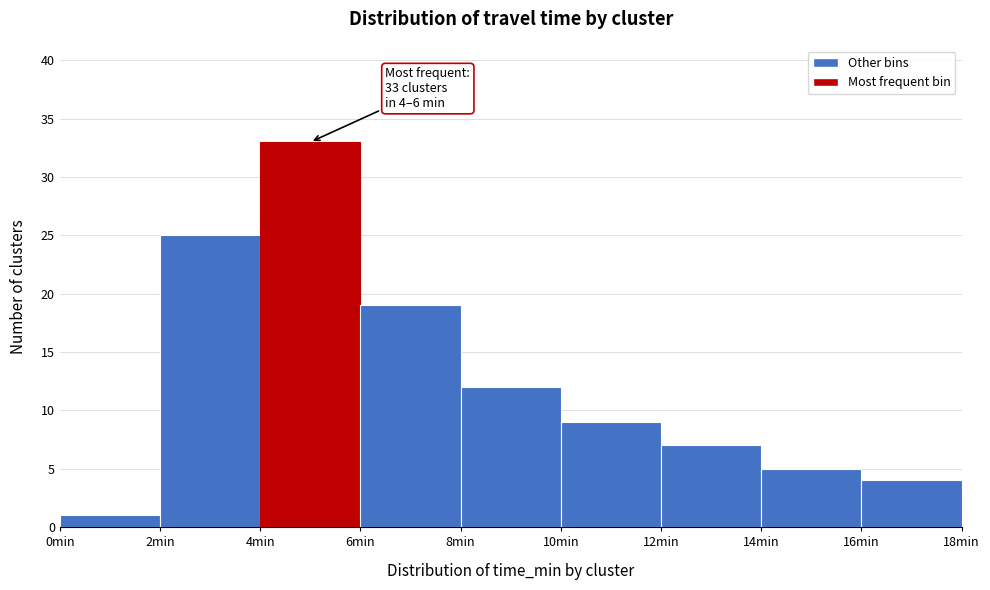

Over which range of the x-axis is the bar tallest?

4 to 6